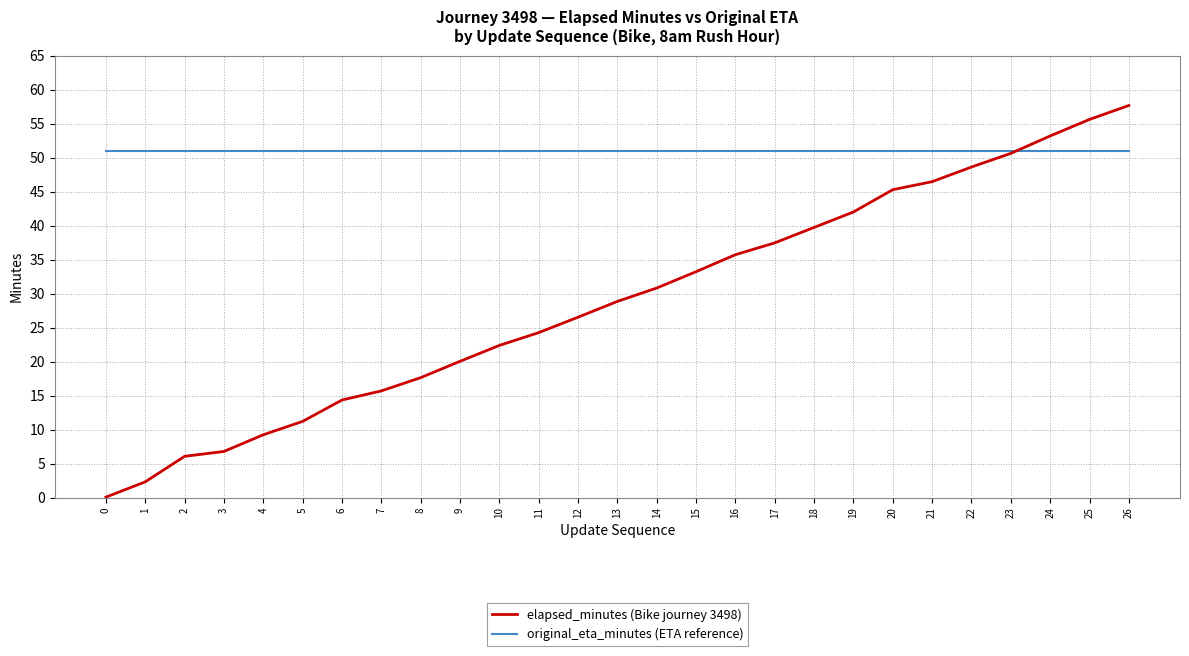

Which series has the widest spread of values?

elapsed_minutes (Bike journey 3498)